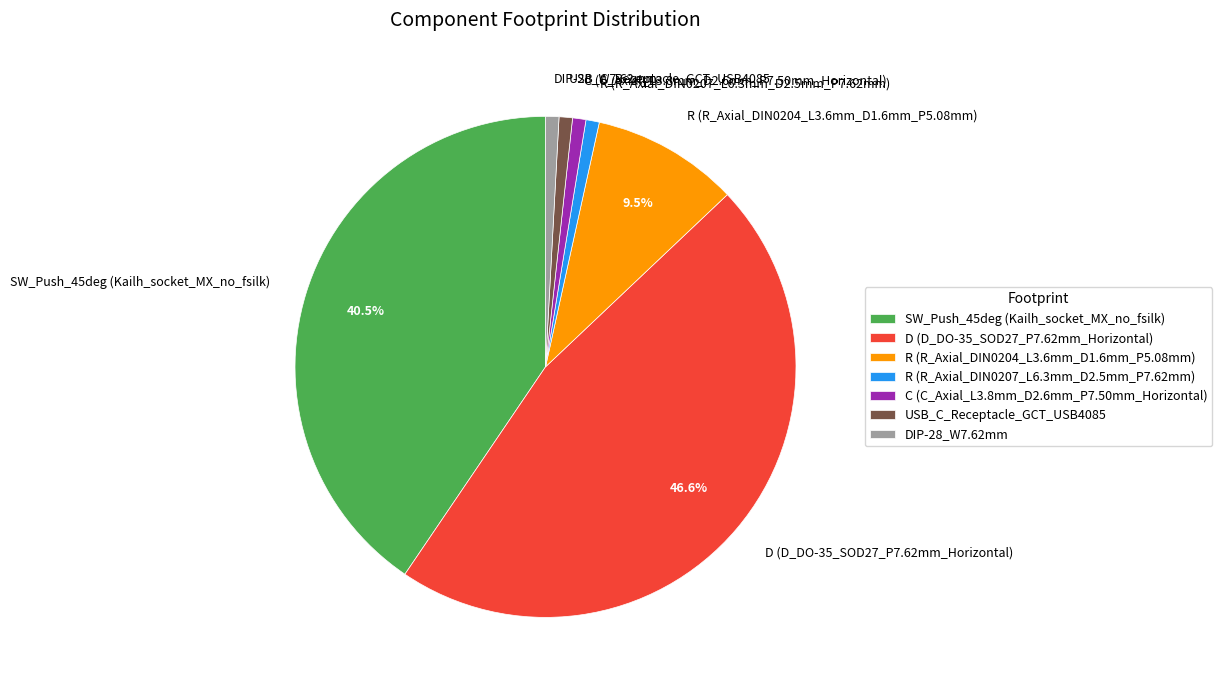

Between R (R_Axial_DIN0207_L6.3mm_D2.5mm_P7.62mm) and R (R_Axial_DIN0204_L3.6mm_D1.6mm_P5.08mm), which is larger?

R (R_Axial_DIN0204_L3.6mm_D1.6mm_P5.08mm)